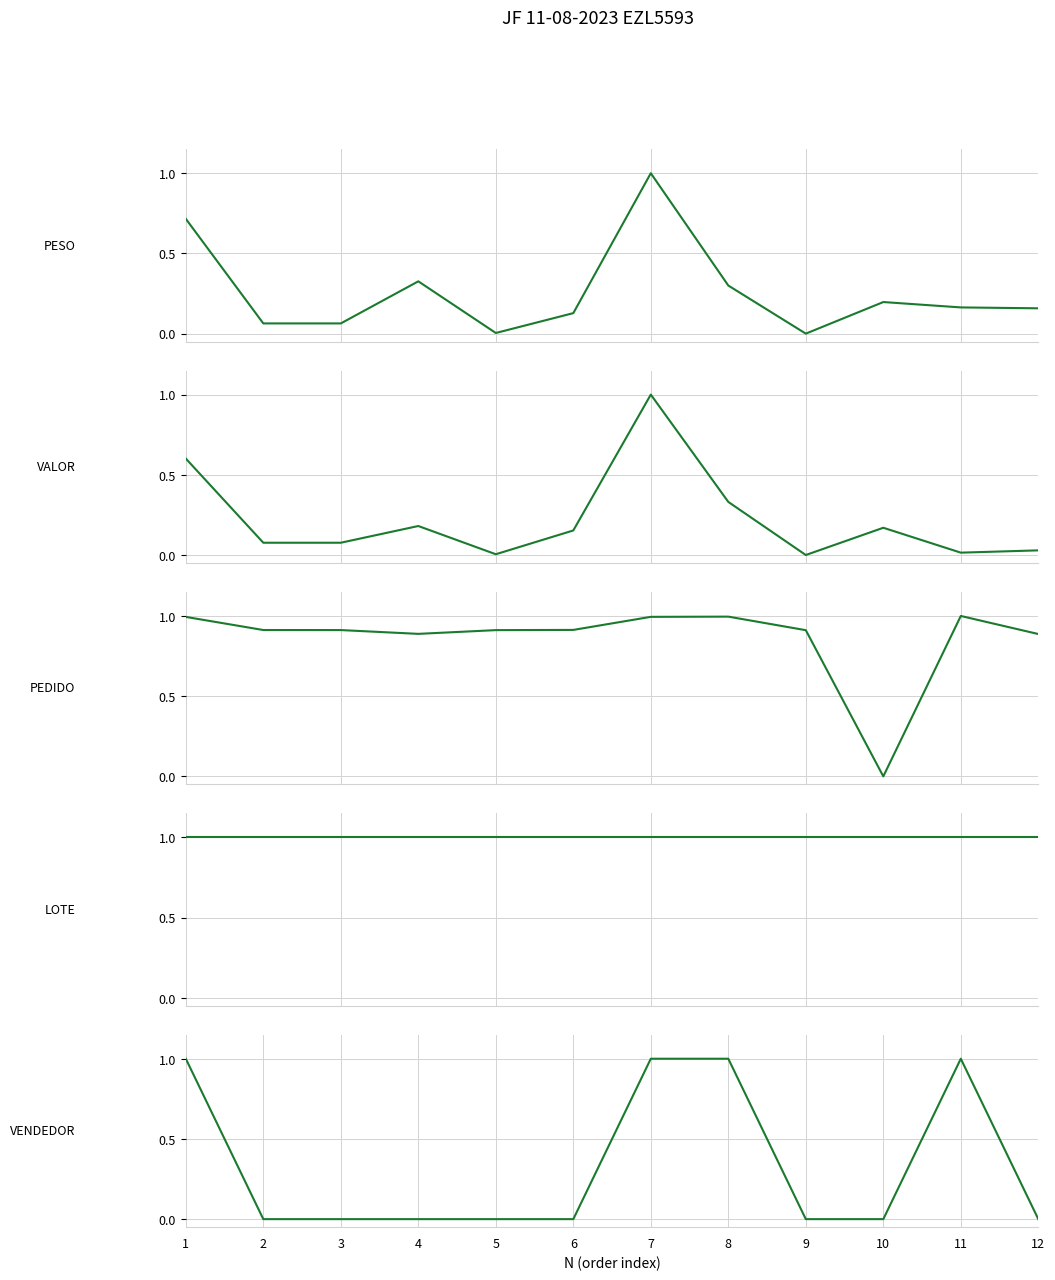

What is the maximum value shown in the chart?

1.0